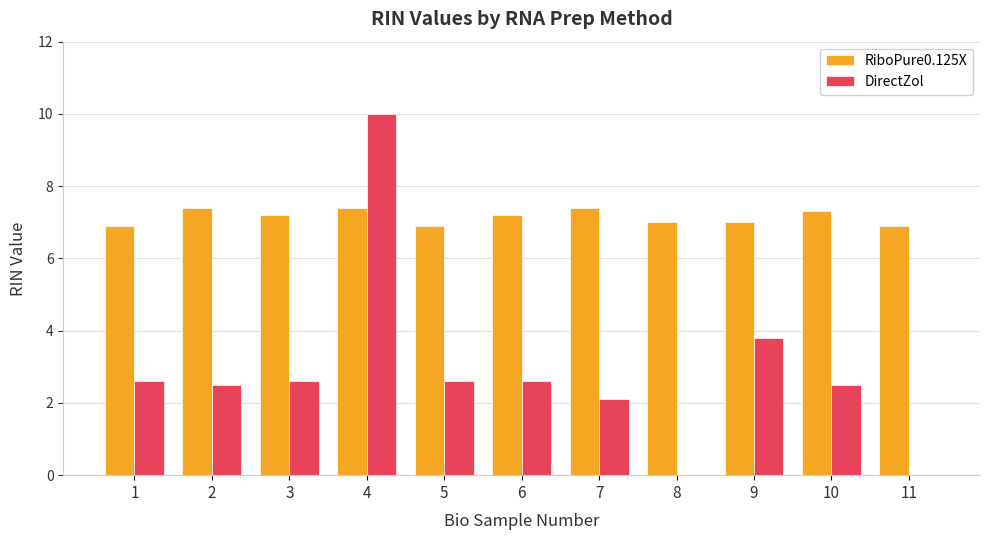

Is the value of RiboPure0.125X at 4 greater than the value of DirectZol at 8?

Yes